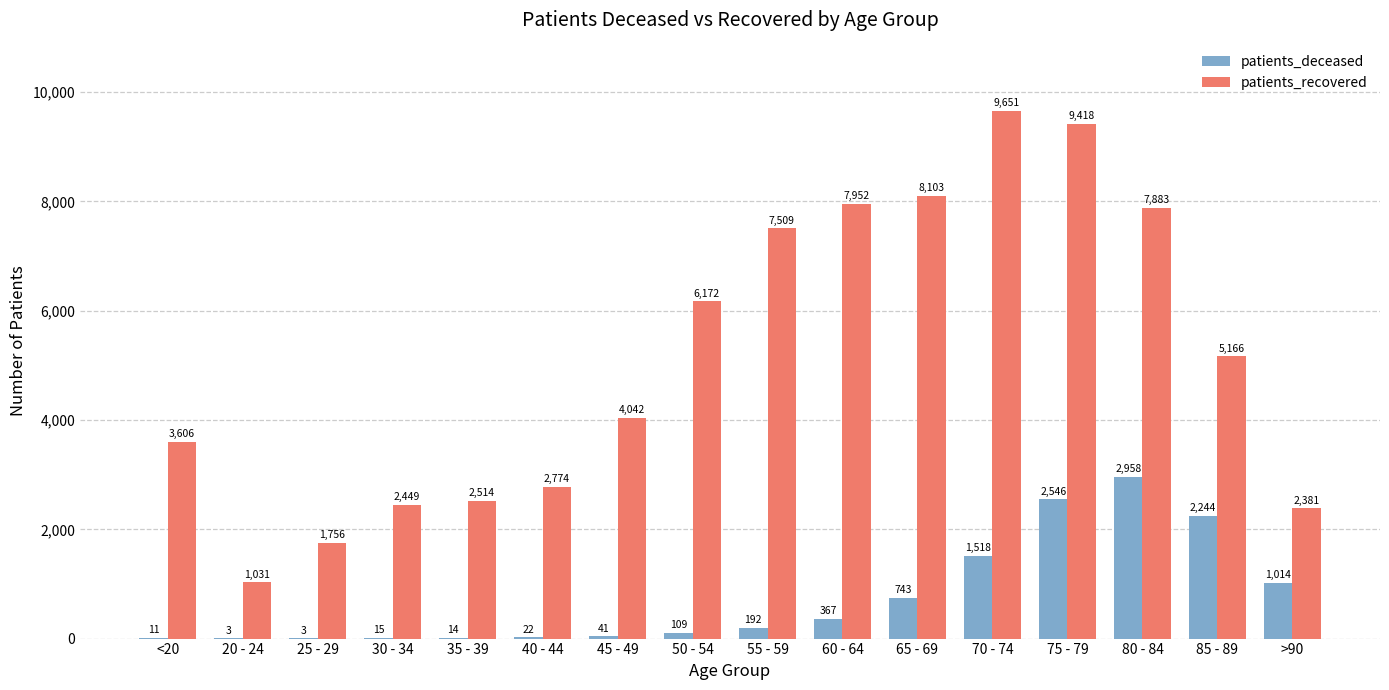

What value does the patients_recovered series have at 20 - 24, to the nearest 10?

1030